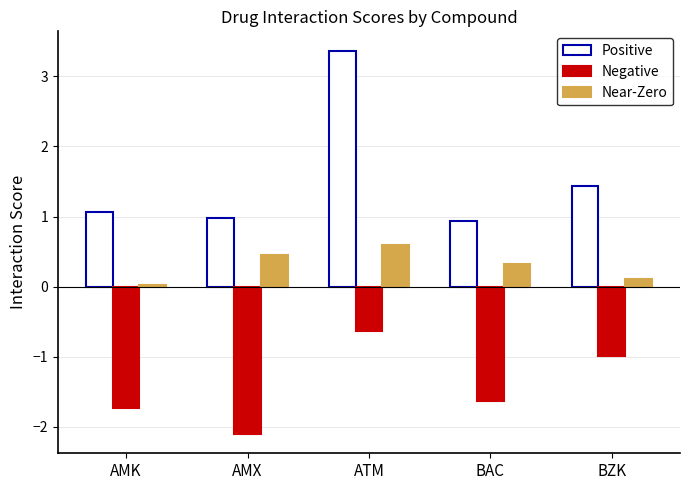

Which label corresponds to the largest value in the chart?

ATM